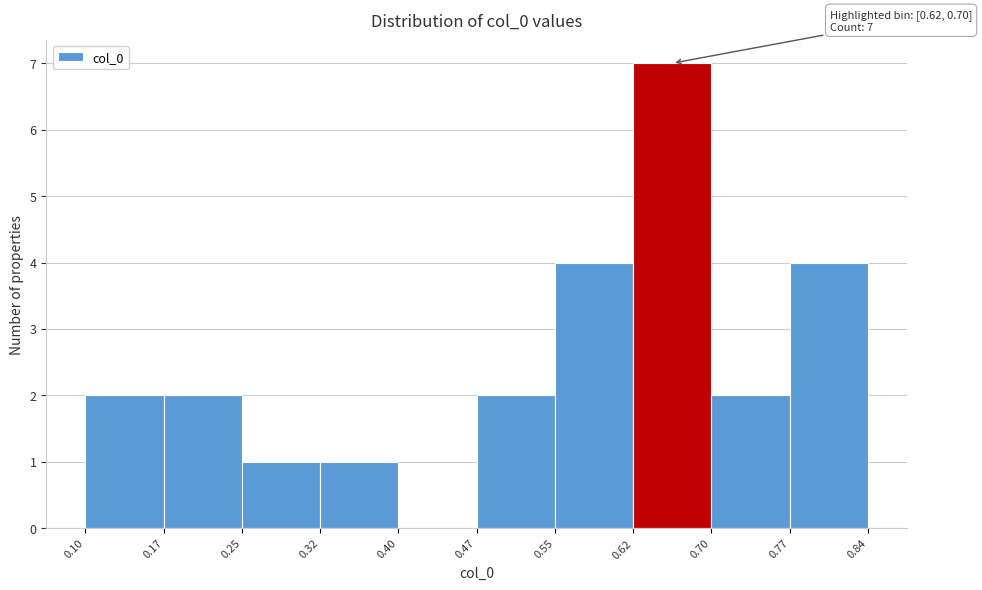

Which range on the x-axis has the tallest bar?

0.62 to 0.70